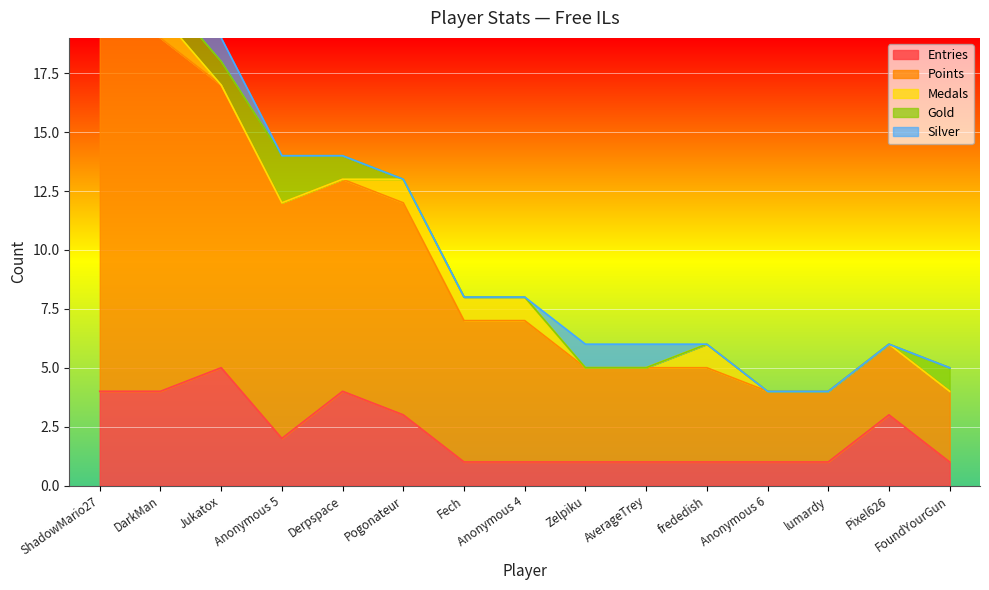

The value of Silver at DarkMan is 2. True or false?

True